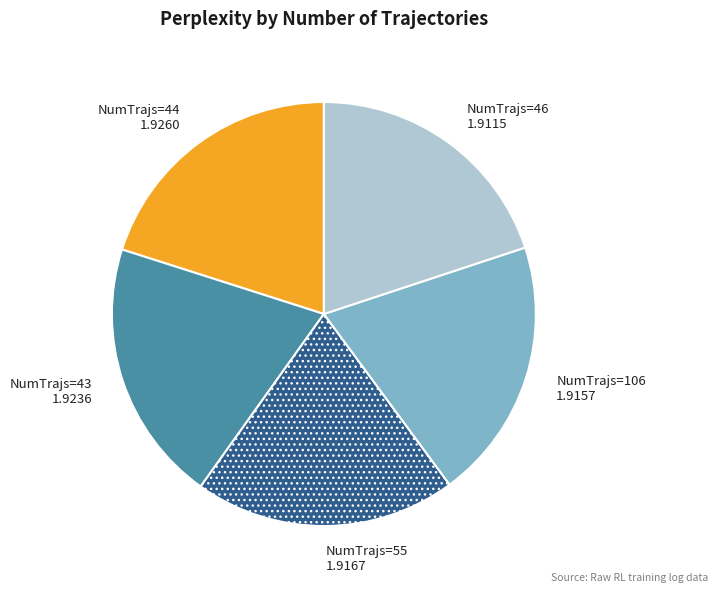

Is there any slice that represents more than half of the pie?

No